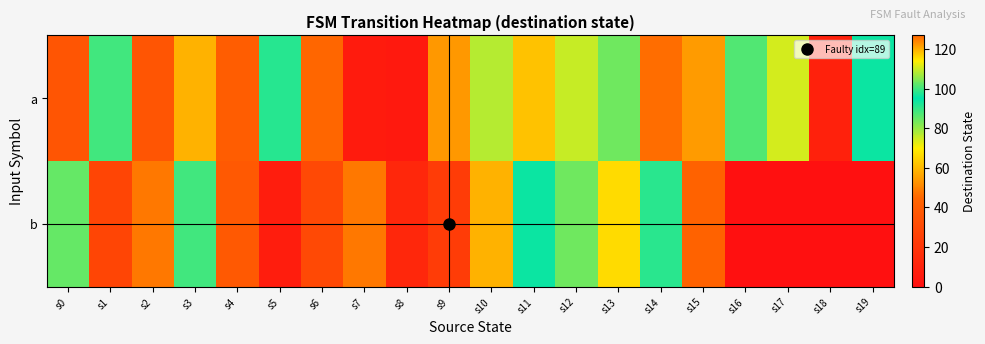

What is the total value across all series at s7?

54